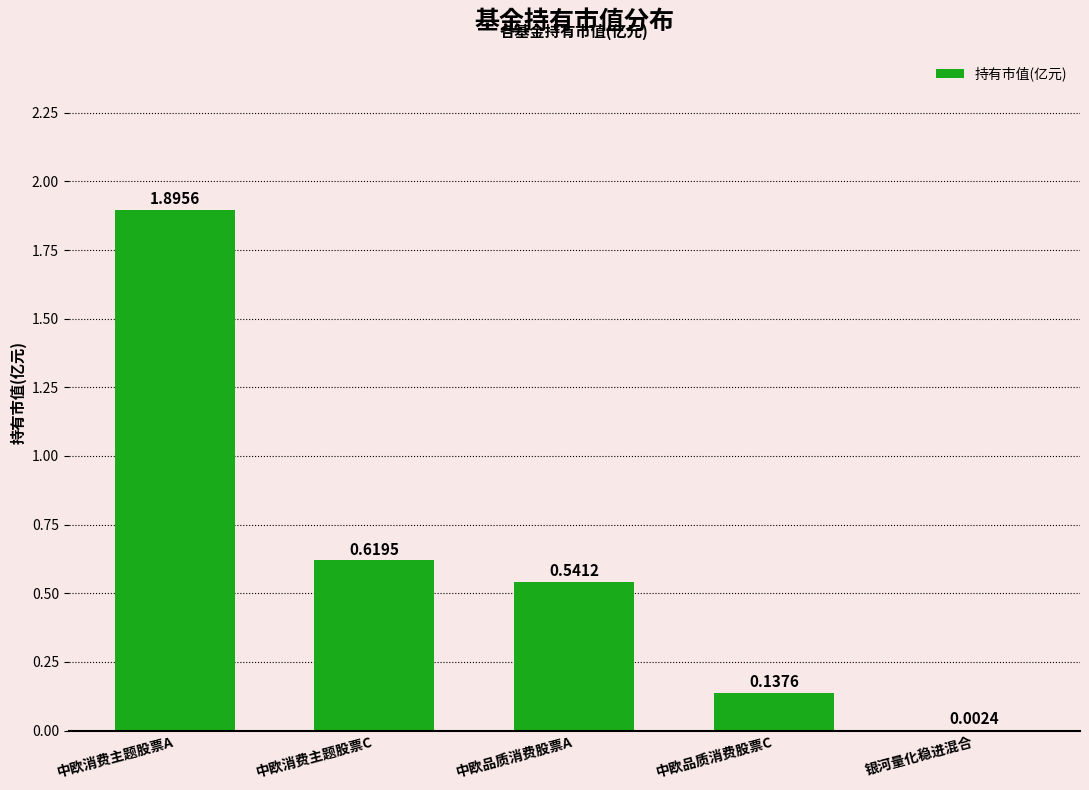

What is the sum of all values?

3.2